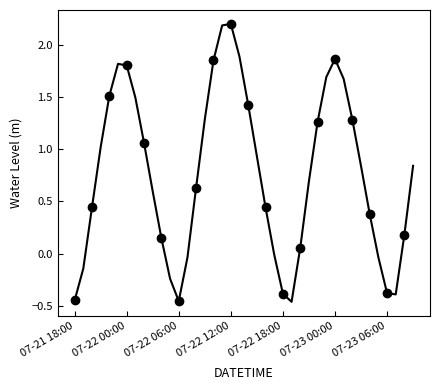

How many data points does each series have?

40